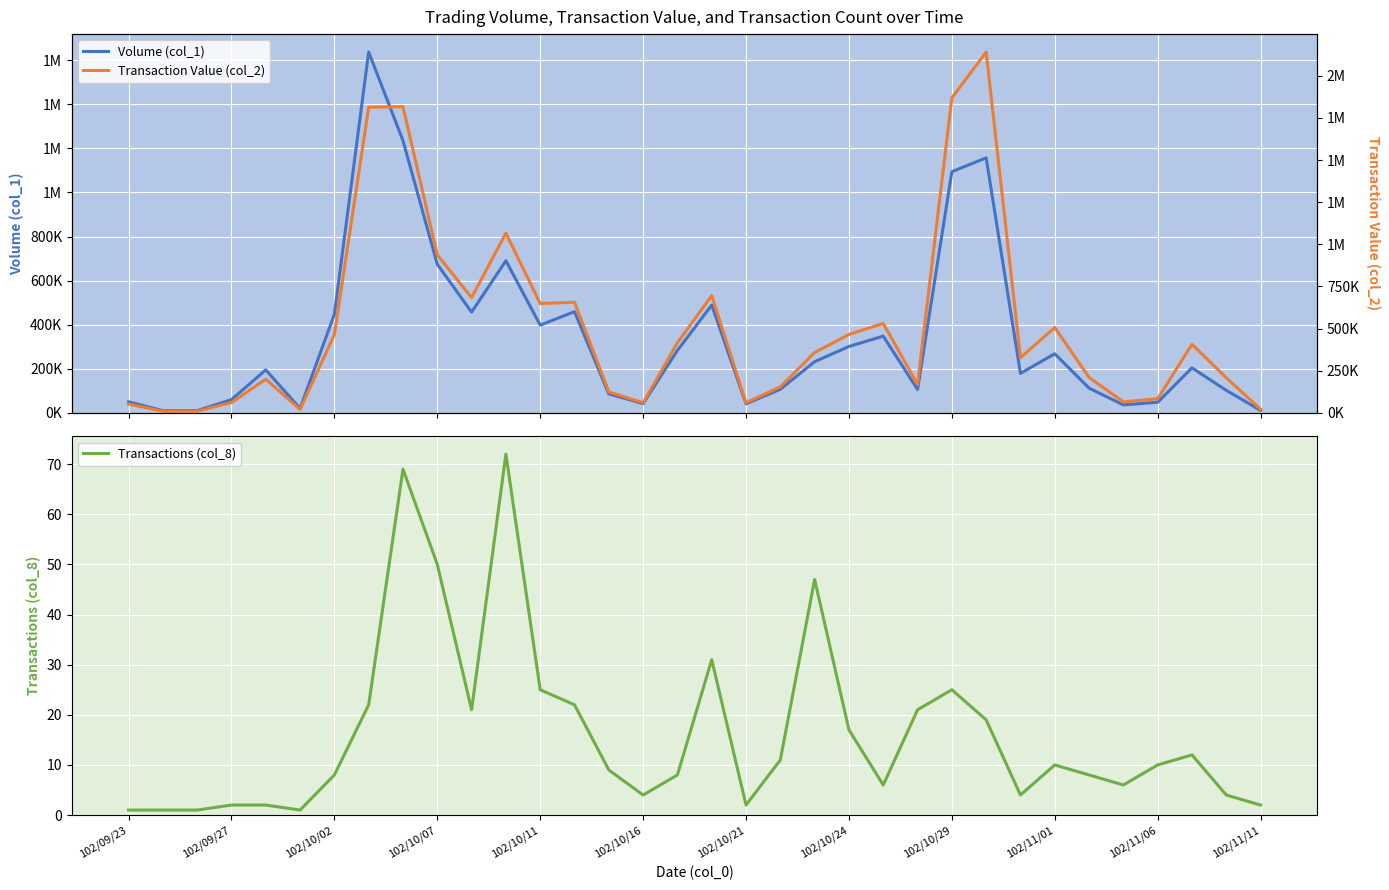

The Volume (col_1) series shows 15878 at 102/10/16. True or false?

False